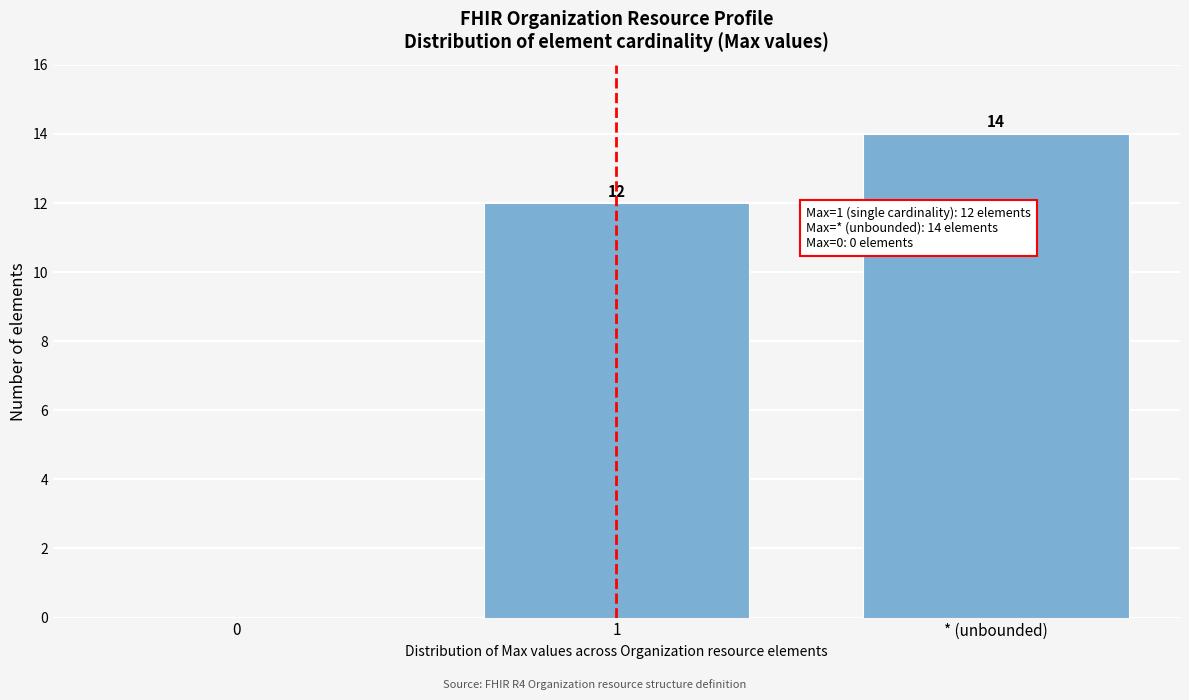

Reading left to right, extract all data points from this chart.

0=0	1=12	* (unbounded)=14